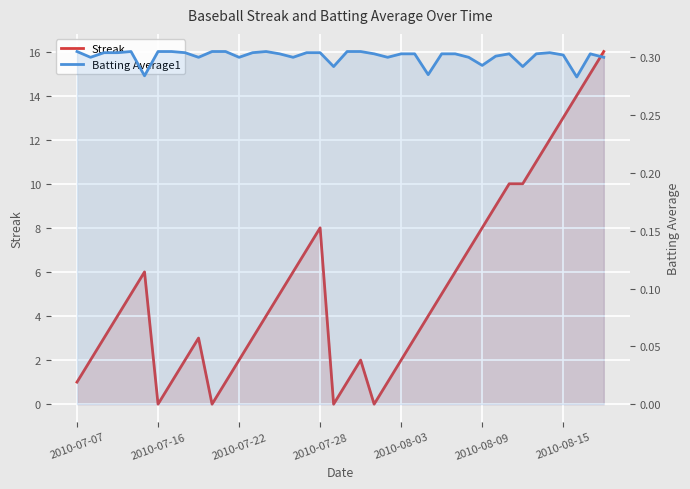

Which has a higher value, 2010-08-09 or 23?

2010-08-09